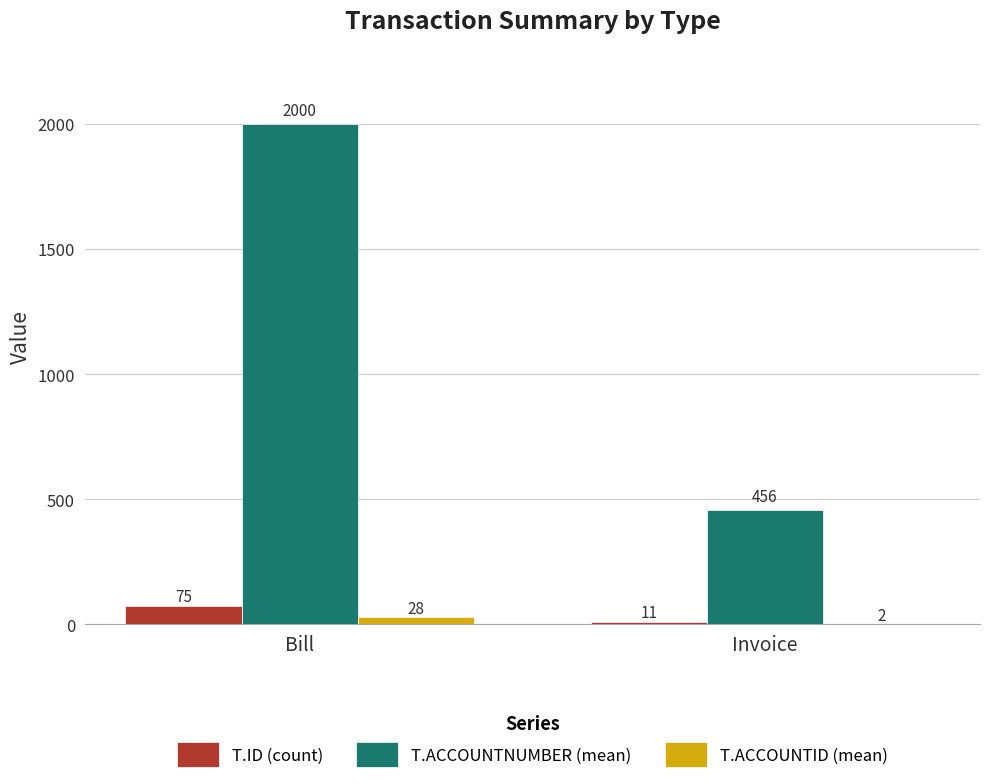

Which series changed the most between Bill and Invoice?

T.ACCOUNTNUMBER (mean)